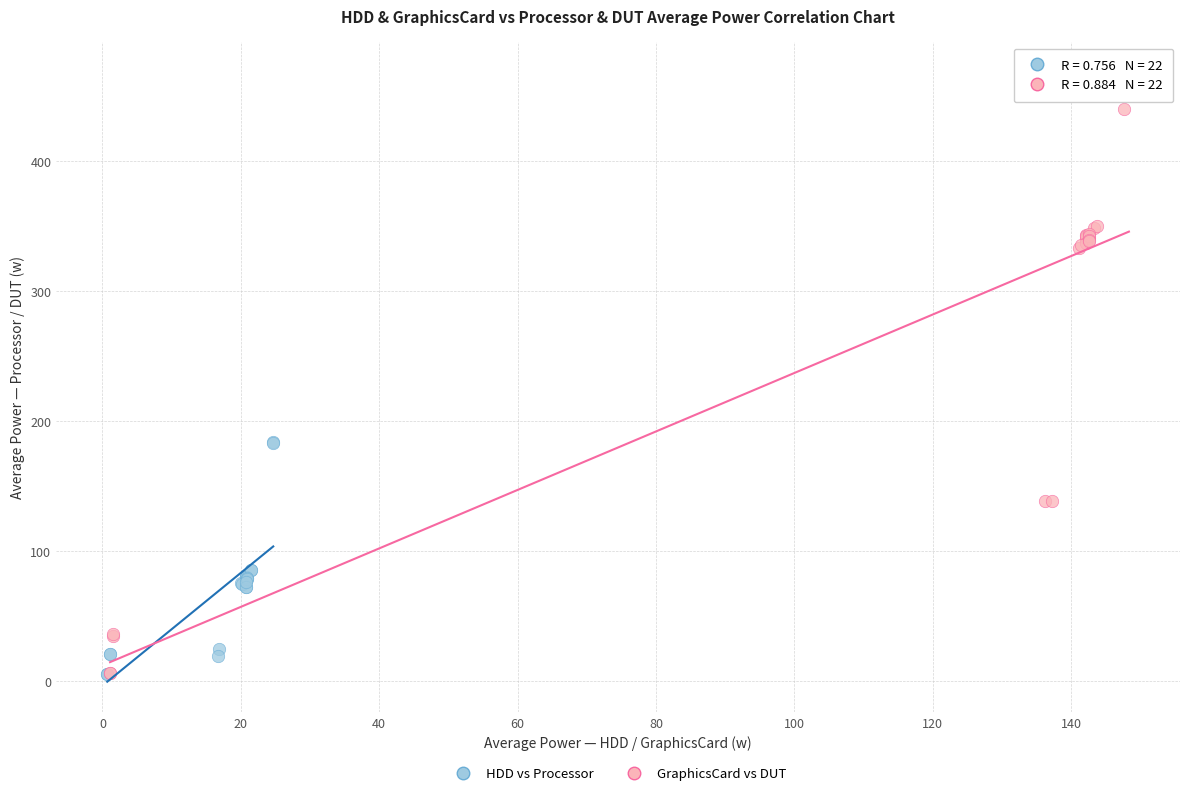

Which series contains the highest Y value?

GraphicsCard vs DUT